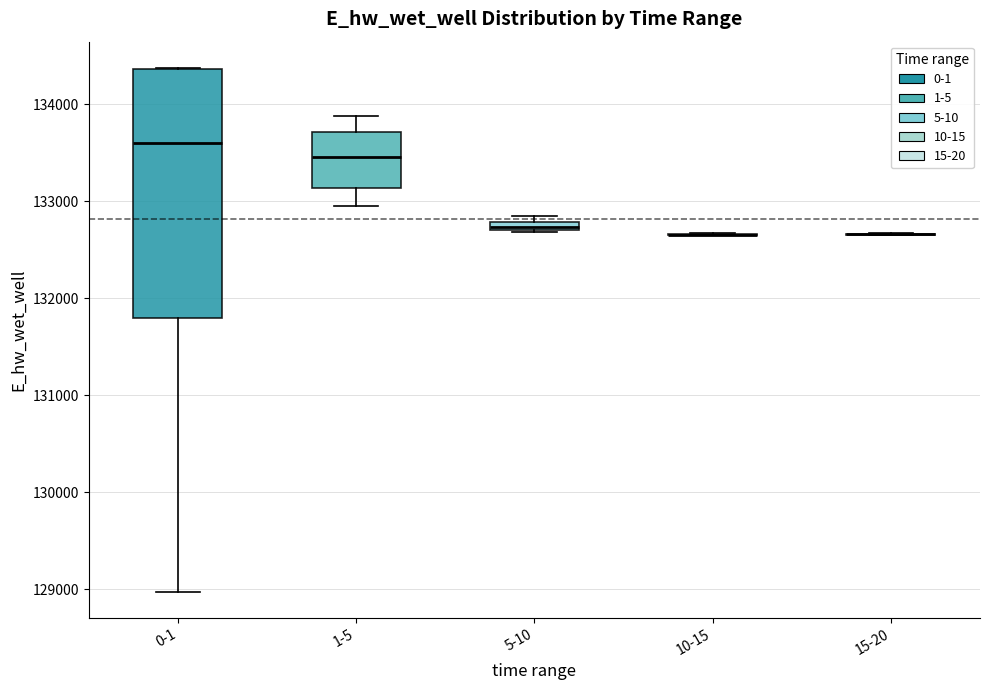

Comparing the boxes themselves (not the whiskers), which one is the tallest?

0-1